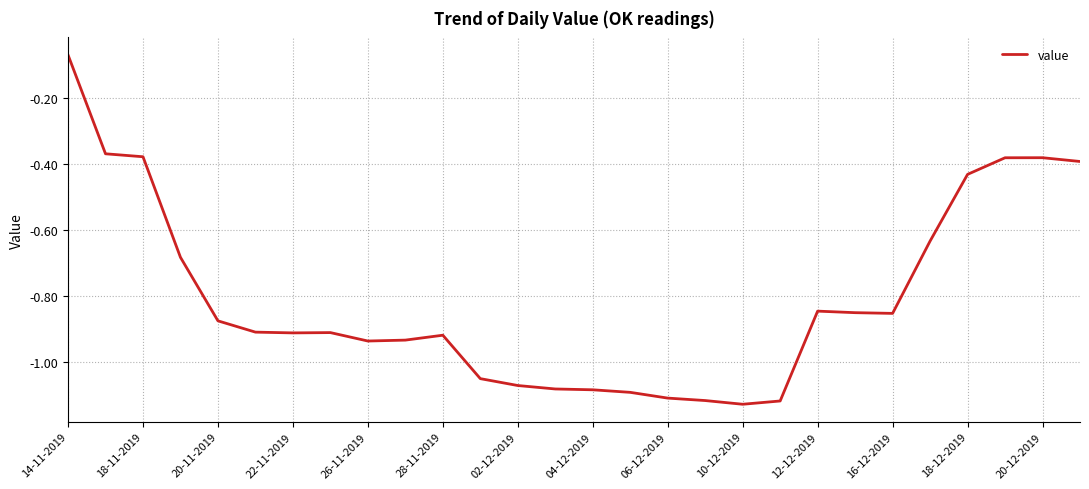

What is the difference between the maximum and minimum values?

1.1